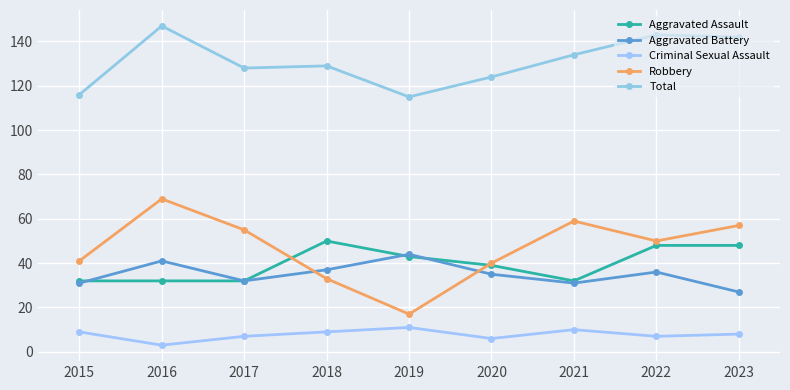

Which category has the highest value in the Aggravated Assault series?

2018